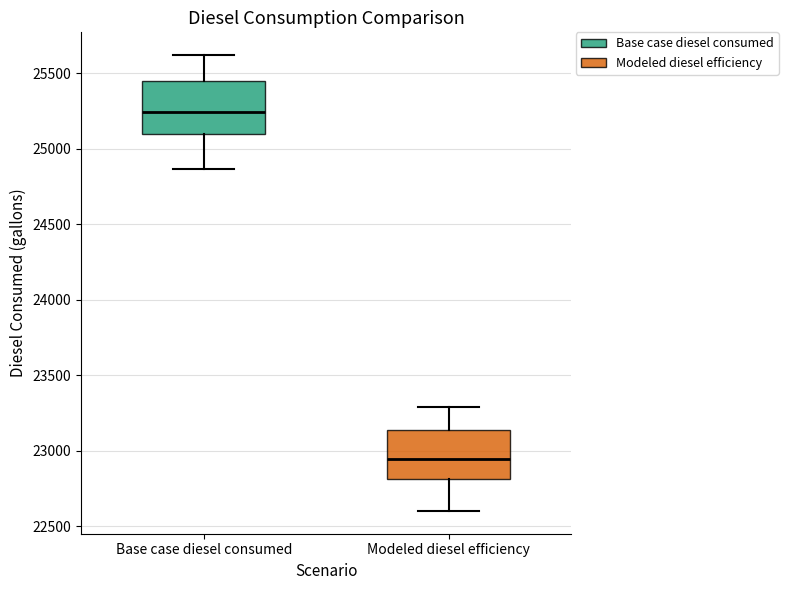

Where does the median line of the box for Modeled diesel efficiency sit on the y-axis? The values are not printed on the chart, so give them approximately, as read against the axis.

22950